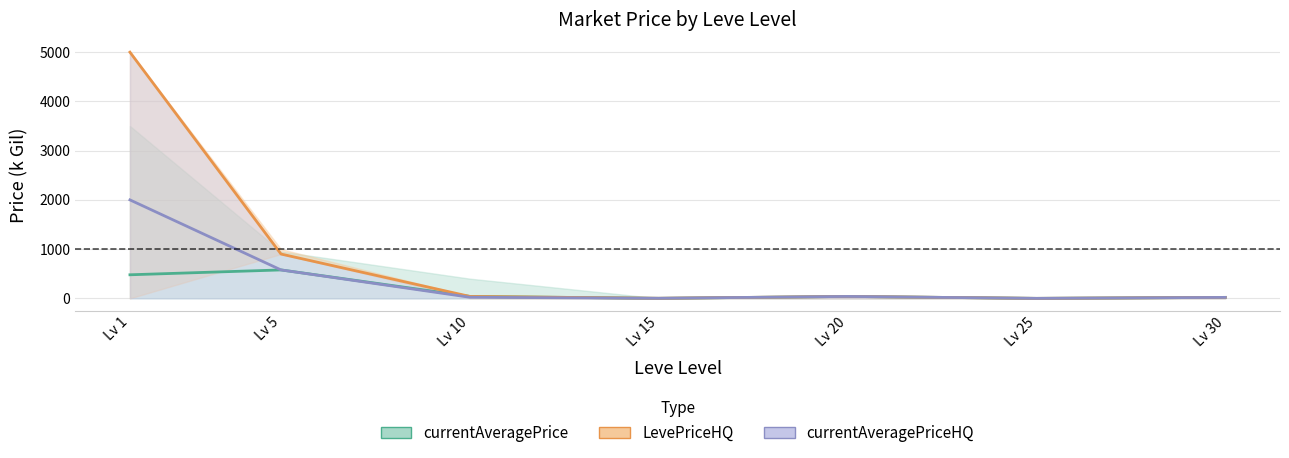

At how many categories does at least one series exceed 3617?

1